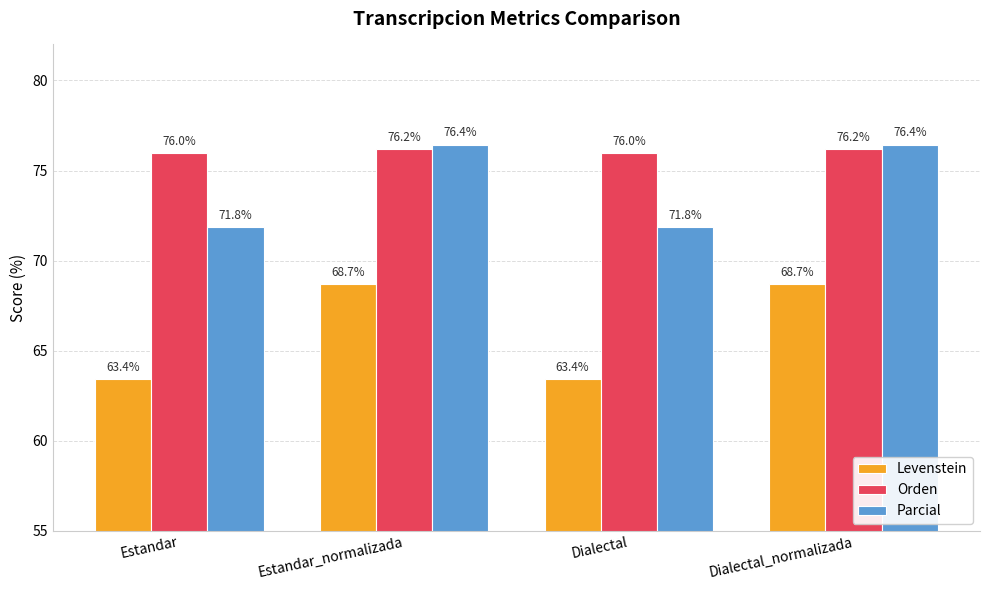

What are all the series names shown in the legend?

Levenstein, Orden, Parcial